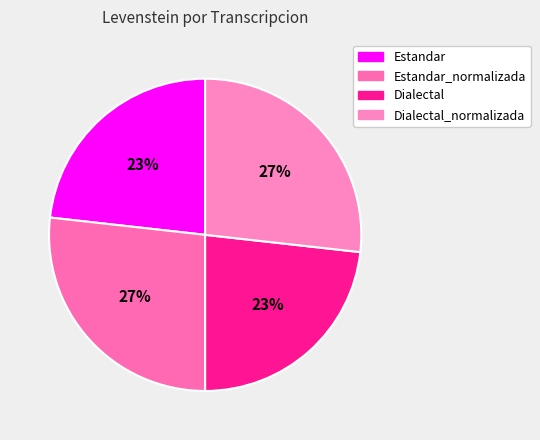

Rank the categories by value from highest to lowest.

Estandar_normalizada, Dialectal_normalizada, Estandar, Dialectal